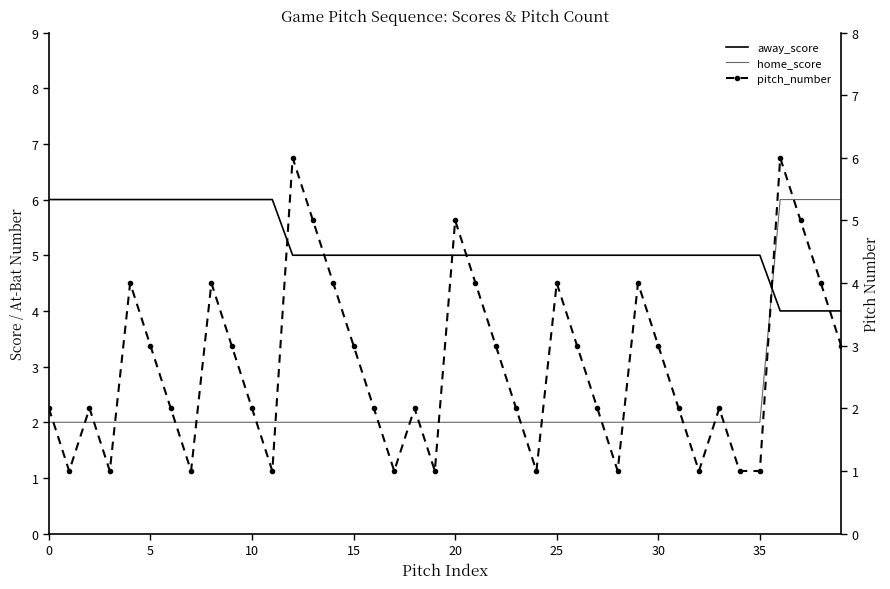

What is the difference between the highest and lowest values at 19?

4